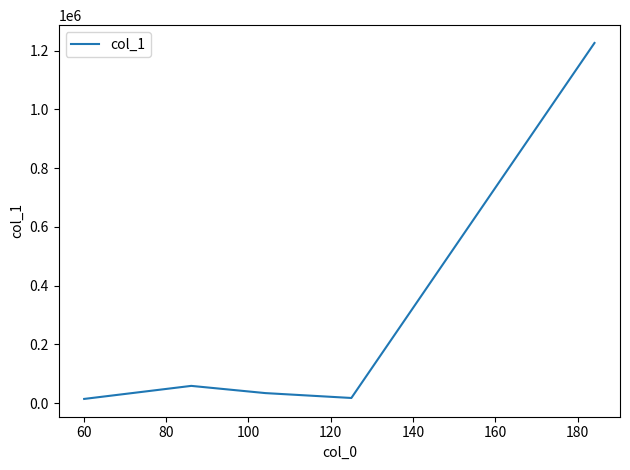

How many interior local valleys (lower than both neighbors) does the data have?

1